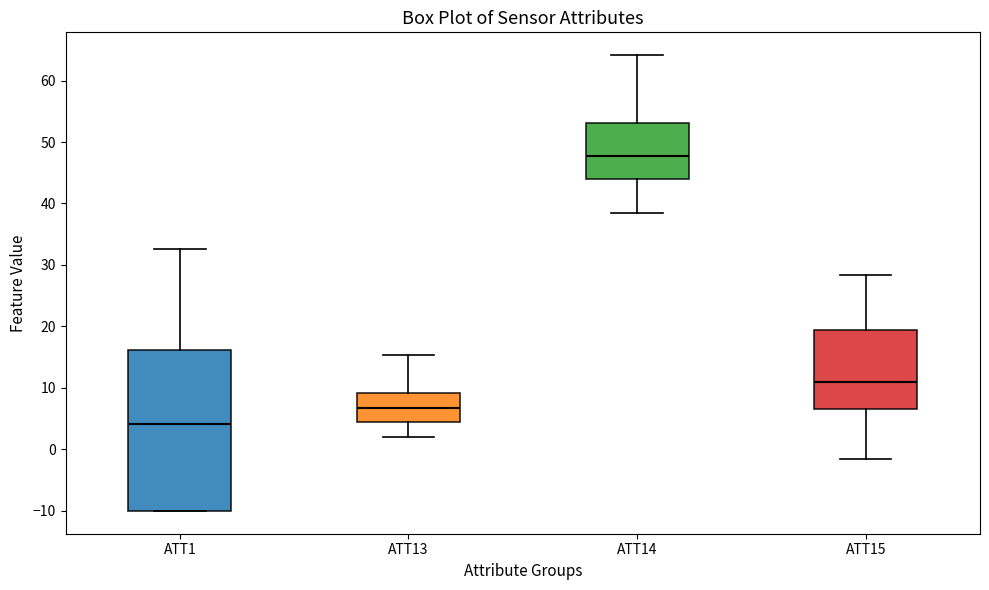

Reading left to right, transcribe this box plot: for each box, give where its median line is, the range the box spans, and where its two whiskers end, as read against the y-axis. The values are not printed on the chart, so give them approximately, as read against the axis.

ATT1: median 4, box -10 to 16, whiskers -10 to 33
ATT13: median 7, box 5 to 9, whiskers 2 to 15
ATT14: median 48, box 44 to 53, whiskers 38 to 64
ATT15: median 11, box 7 to 19, whiskers -1 to 28